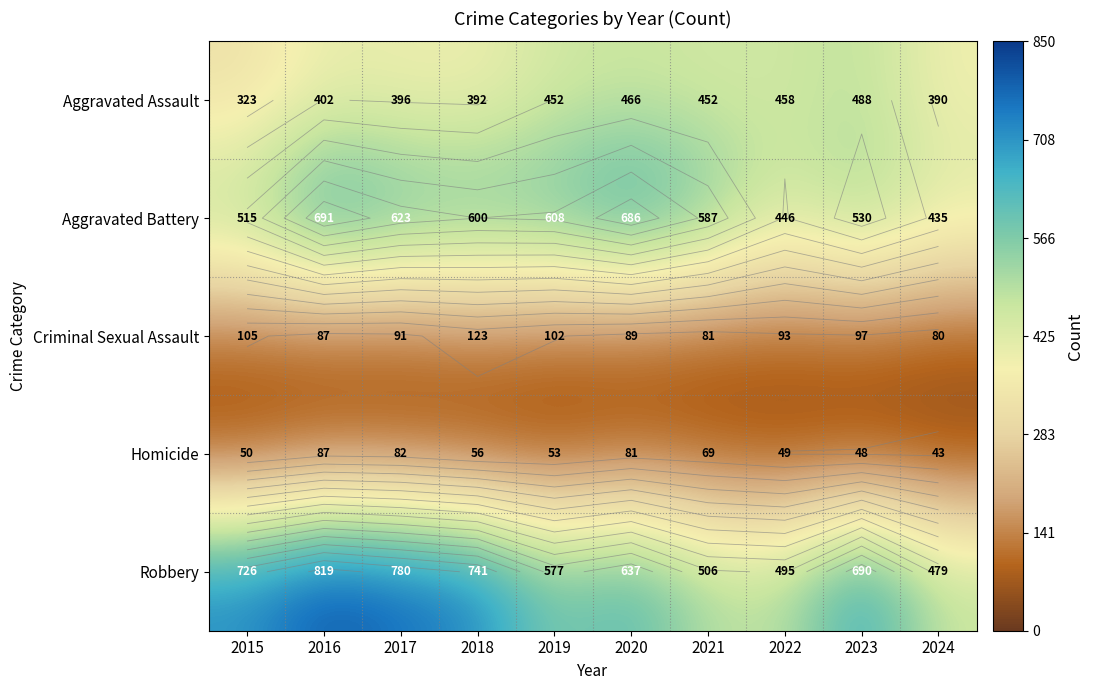

Rank the categories by Robbery value from lowest to highest.

2024, 2022, 2021, 2019, 2020, 2023, 2015, 2018, 2017, 2016